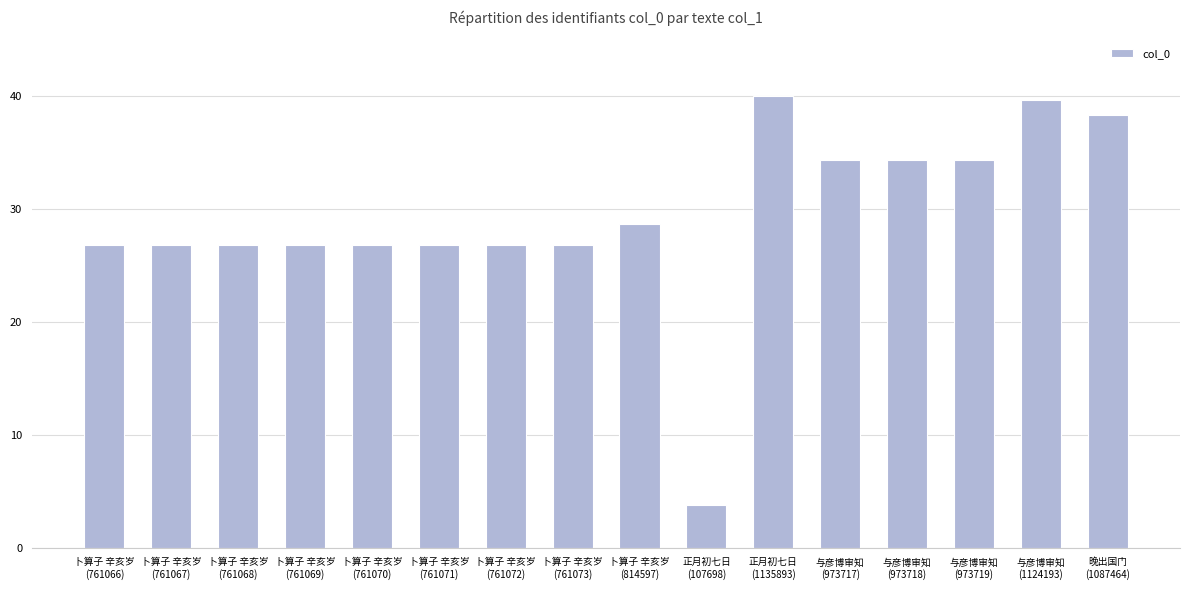

At which label does the data first exceed 26?

卜算子 辛亥岁
(761066)